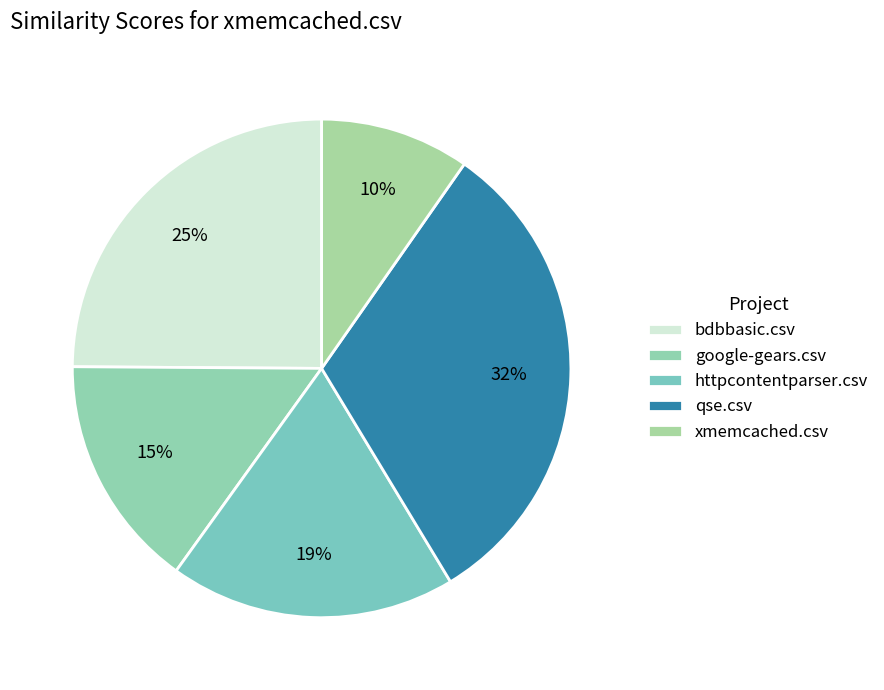

Which slice is the largest?

qse.csv